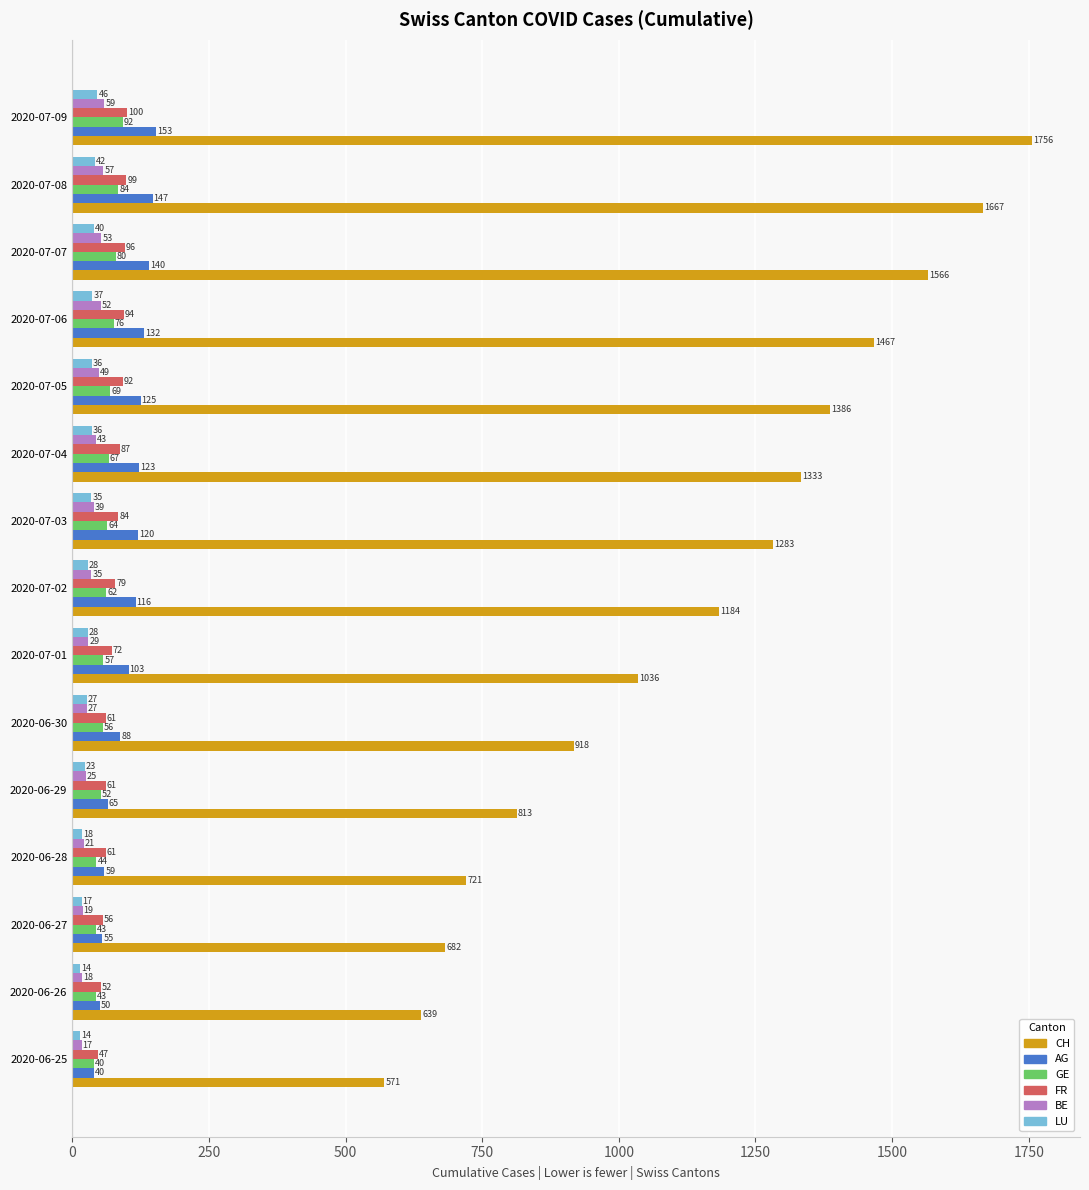

Rank the series by their maximum value, from highest to lowest.

CH, AG, FR, GE, BE, LU